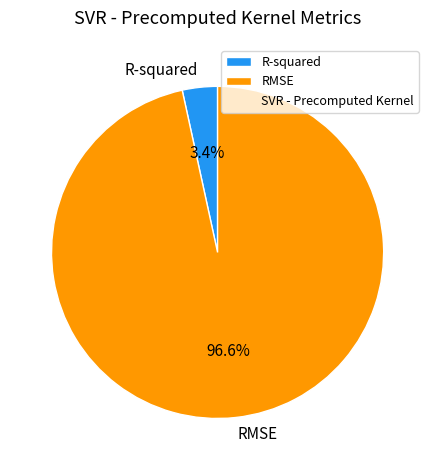

Count the number of slices in the pie.

2